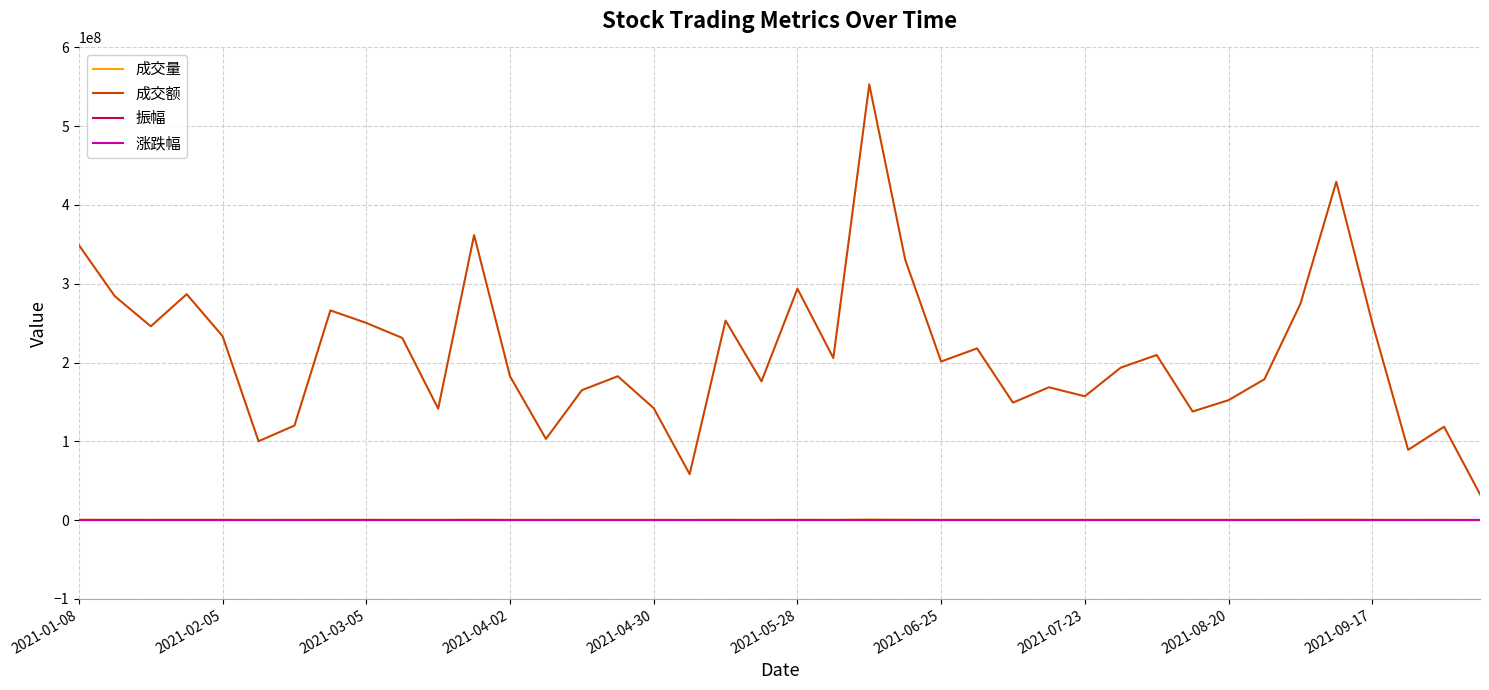

Which series has the largest range (max minus min)?

成交额